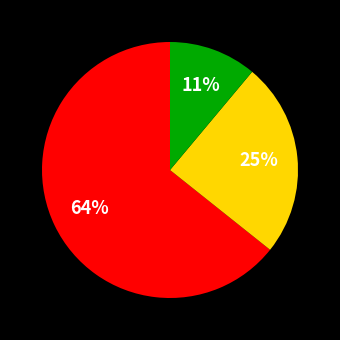

To the nearest percent, what is the difference between the largest and smallest slice percentages?

53%